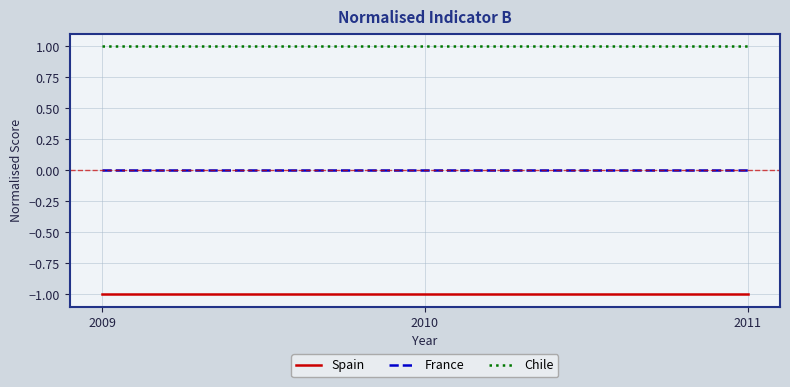

List the series in order of their peak value, highest first.

Chile, France, Spain